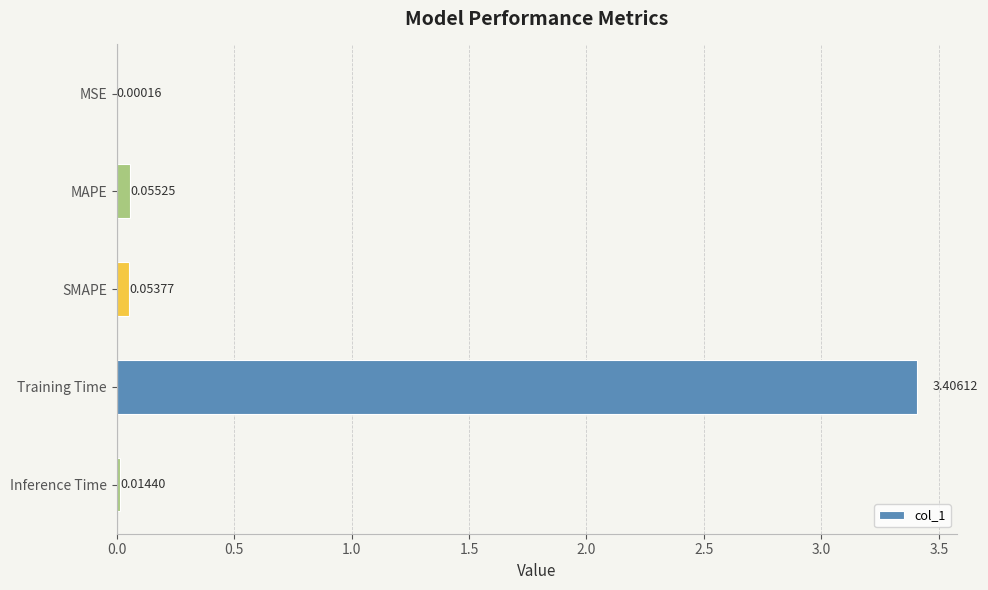

Which has a higher value, Inference Time or Training Time?

Training Time